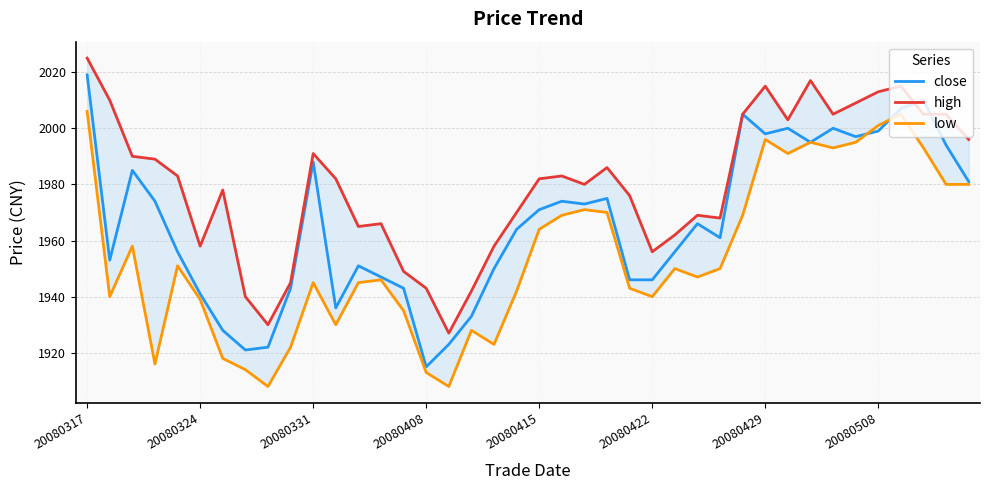

At how many categories does at least one series exceed 1941?

37